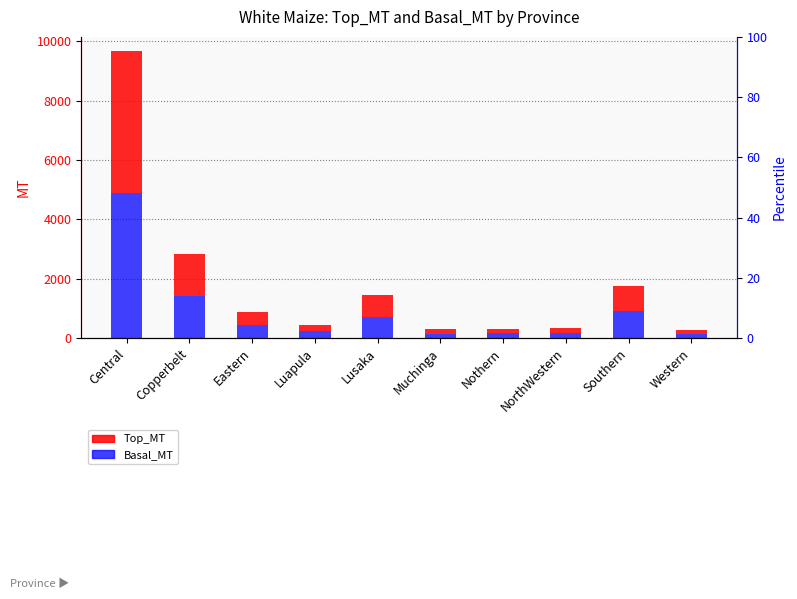

What is the difference between the maximum and minimum values in the Basal_MT series?

4732.2